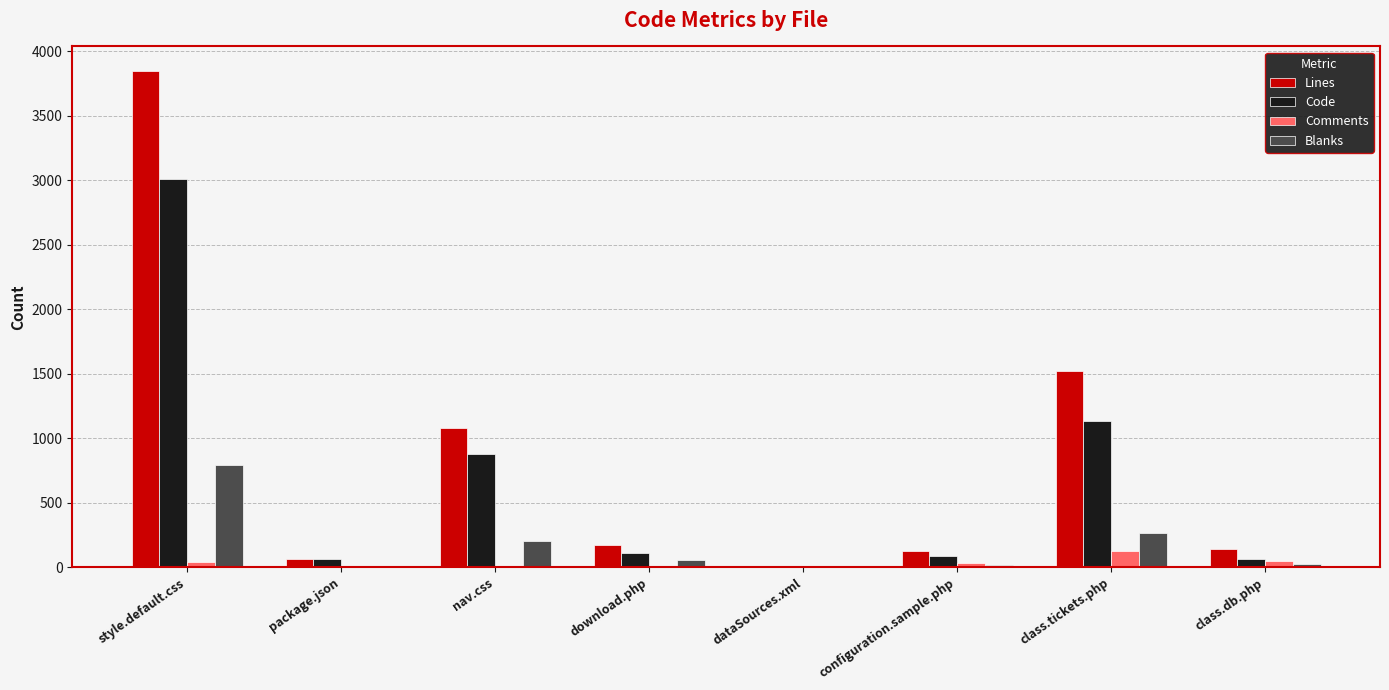

The value of Code at nav.css is 876. True or false?

True